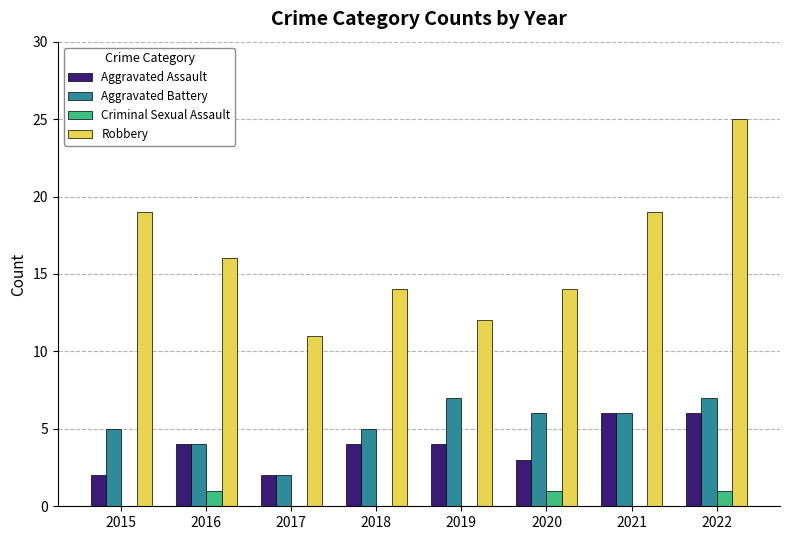

At which label does Aggravated Battery first exceed 6?

2019